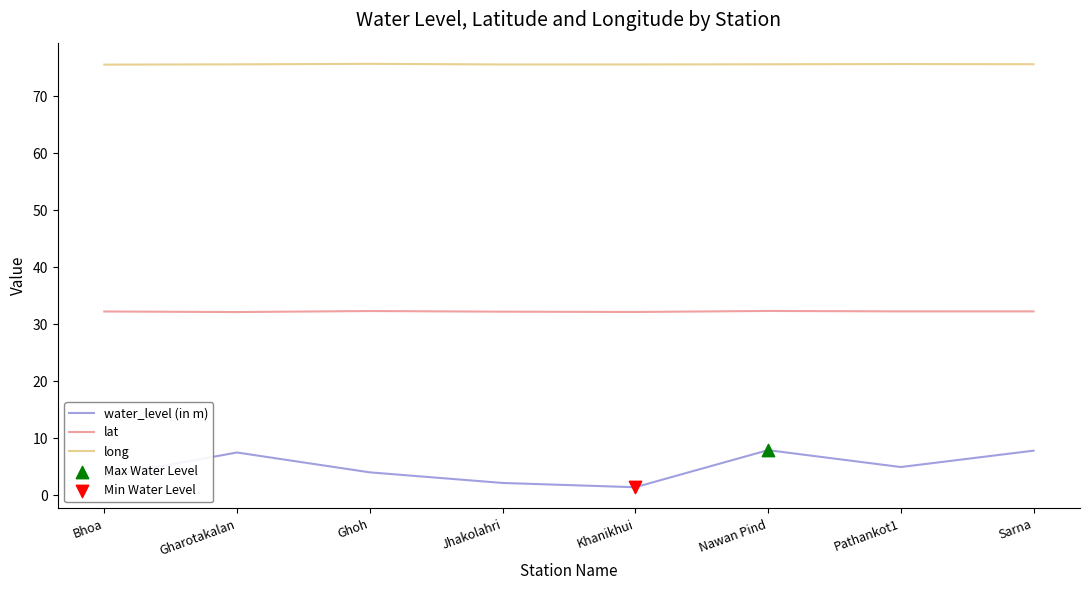

What is the difference between the highest and lowest values at Ghoh?

71.6